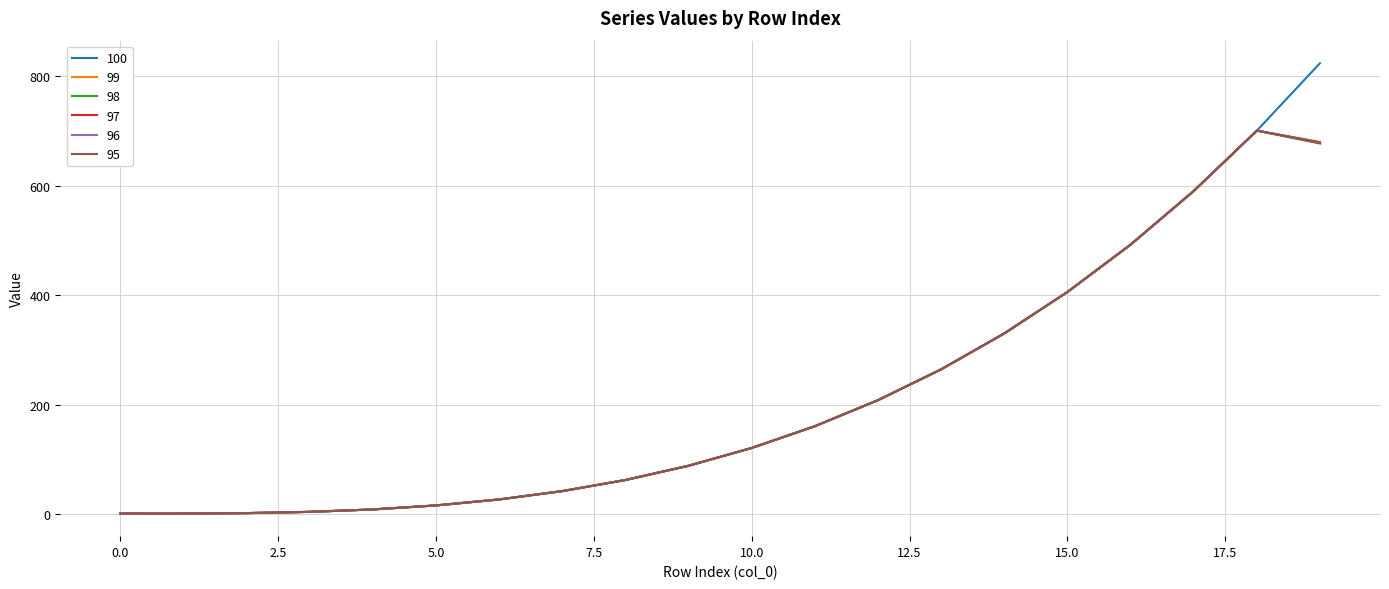

How many lines are shown in the chart?

6